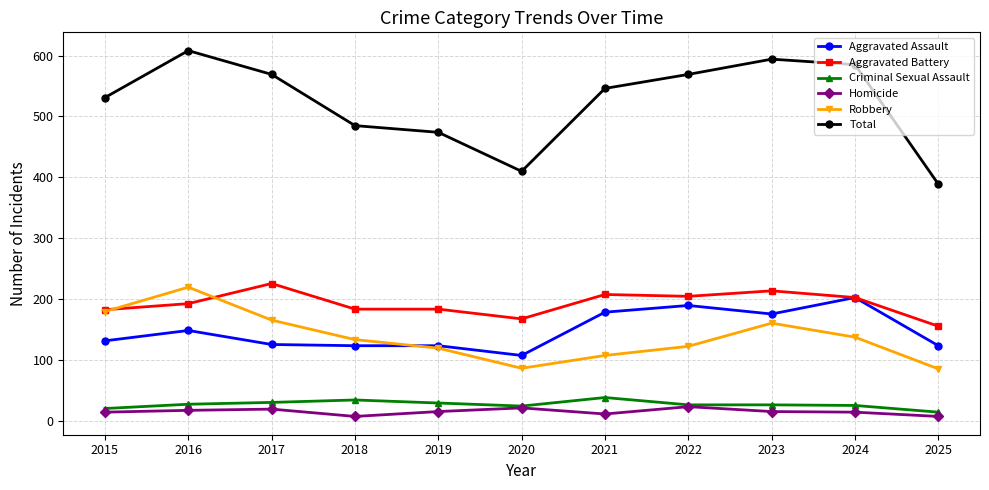

Between 2017 and 2024, which series saw the biggest shift?

Aggravated Assault